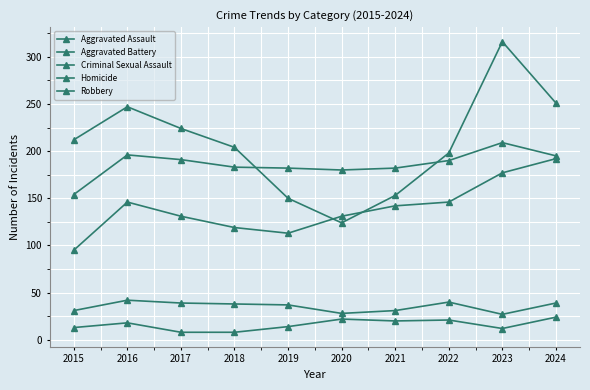

Is this an area chart (filled region under the line)?

No